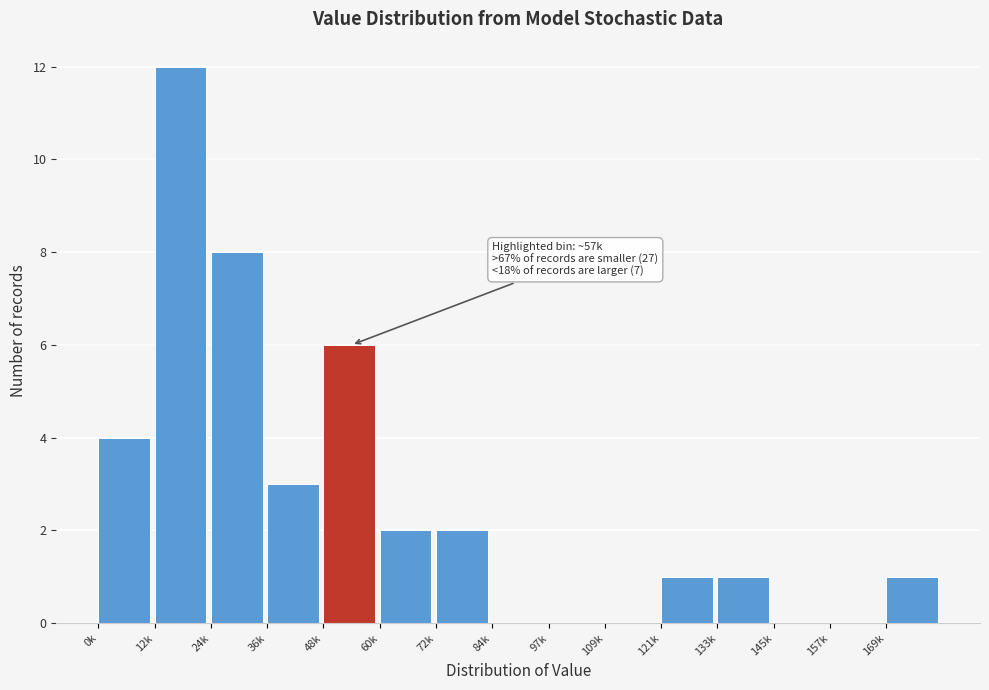

Reading left to right, extract all data points from this chart.

0k=4	12k=12	24k=8	36k=3	48k=6	60k=2	72k=2	84k=0	97k=0	109k=0	121k=1	133k=1	145k=0	157k=0	169k=1